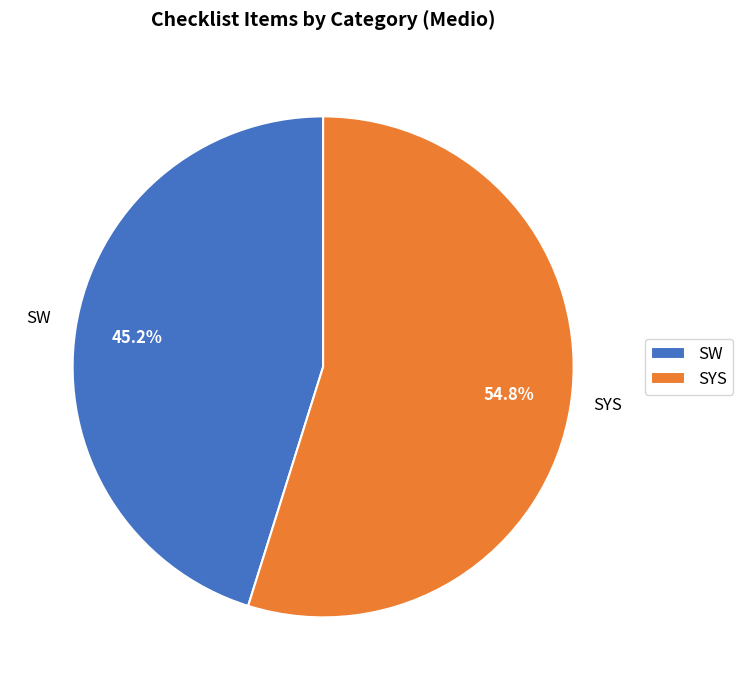

What is the largest slice in the pie chart?

SYS